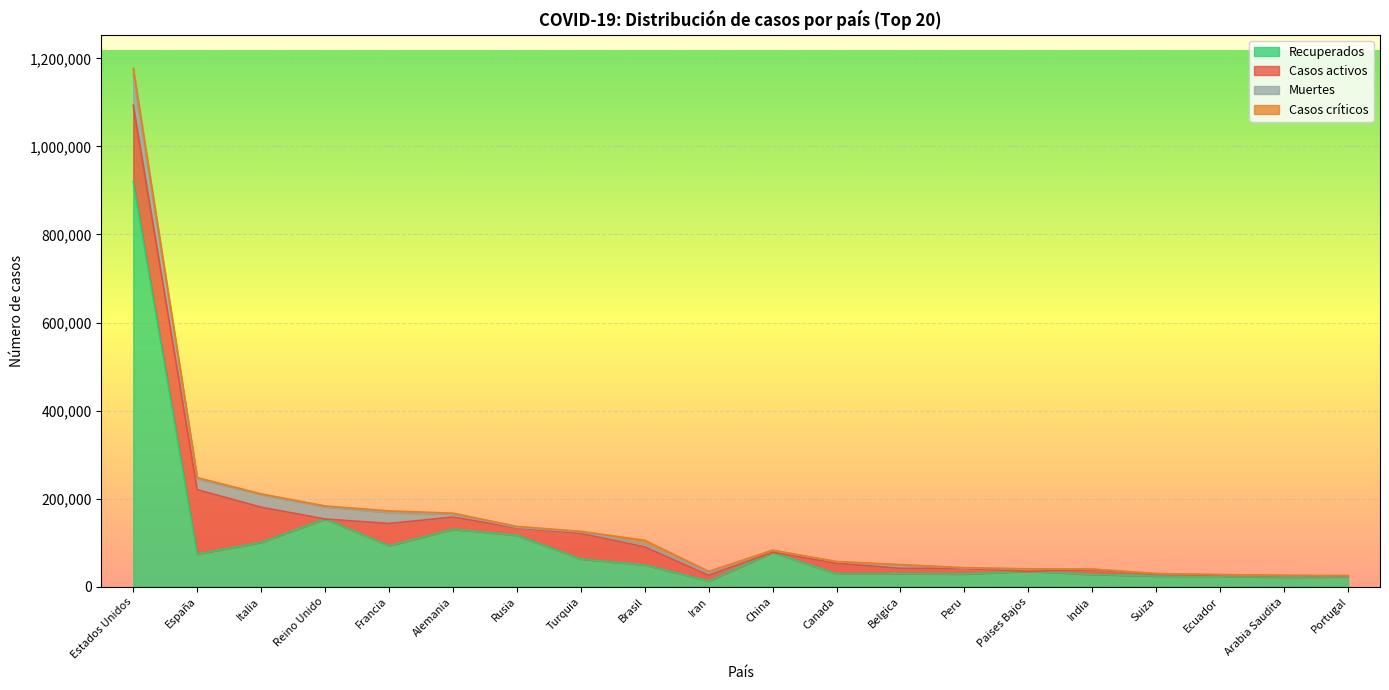

What is the difference between the highest and lowest values at Paises Bajos?

40236